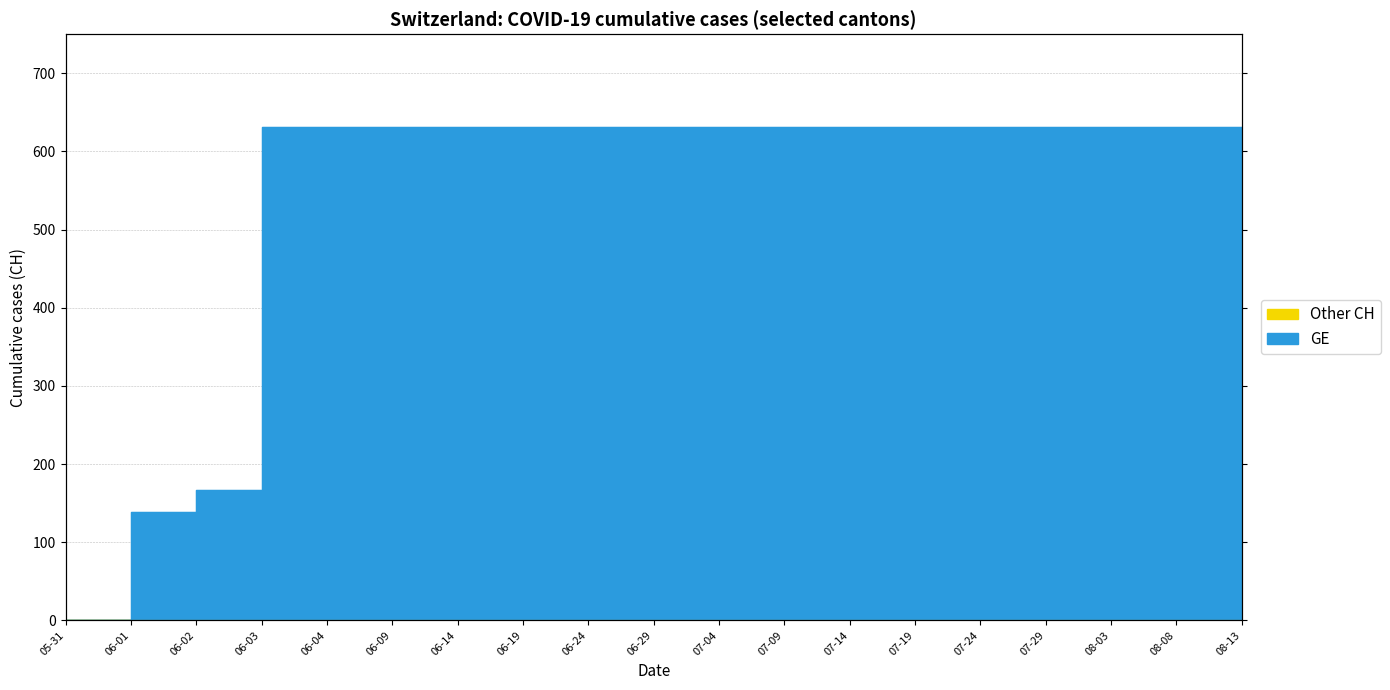

True or false: the data has more than 2 interior local peaks.

False